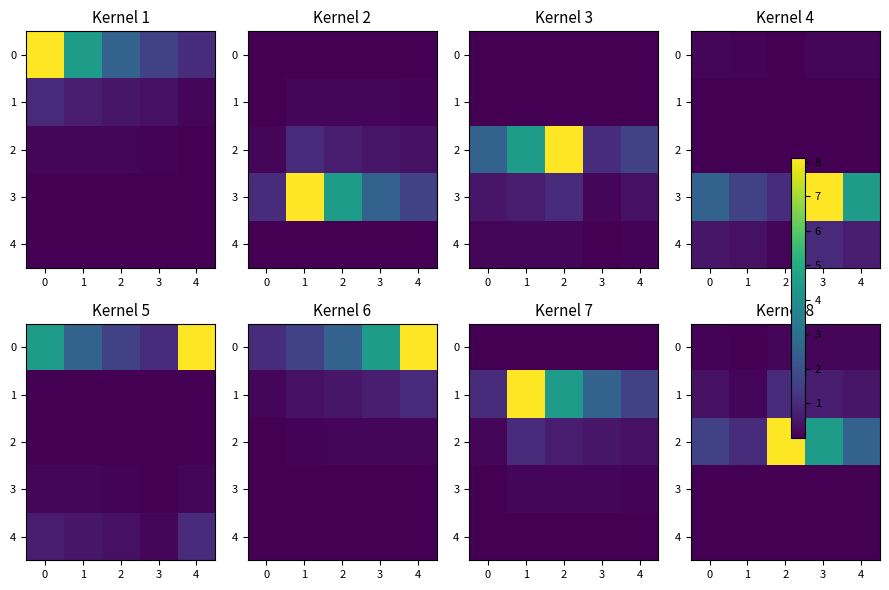

Is it true that 1 equals 1.3 at 2?

False